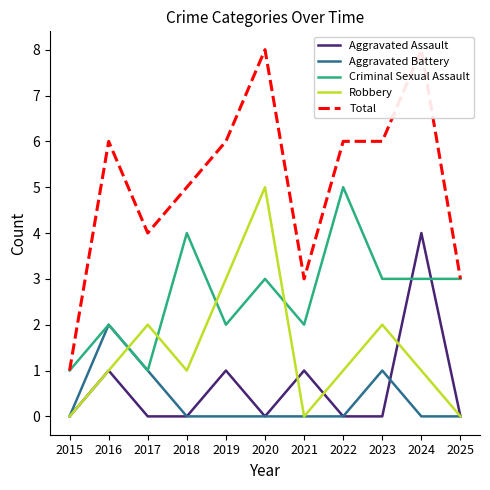

How many data points in Total are less than 6?

5